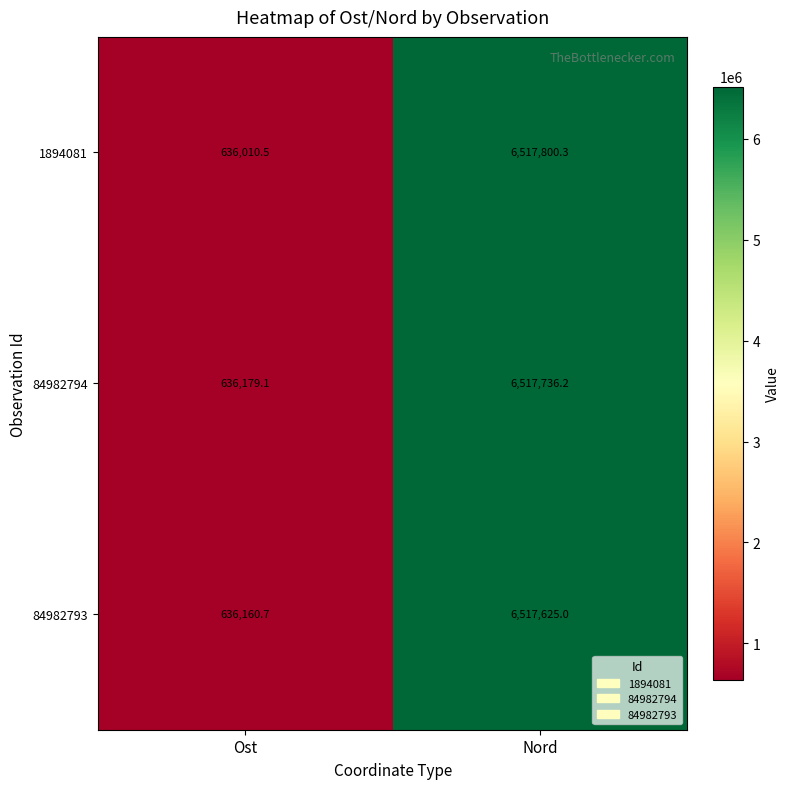

Reading right to left, extract all data points from this chart.

1894081: 6517800.3	636010.5
84982794: 6517736.2	636179.1
84982793: 6517625.0	636160.7